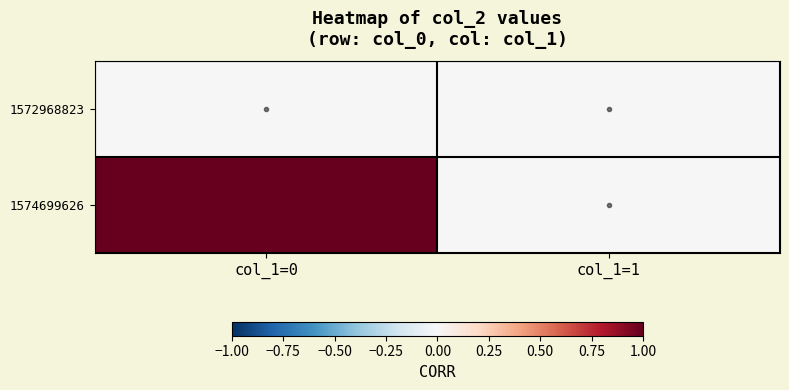

List the series in order of their peak value, highest first.

1574699626, 1572968823